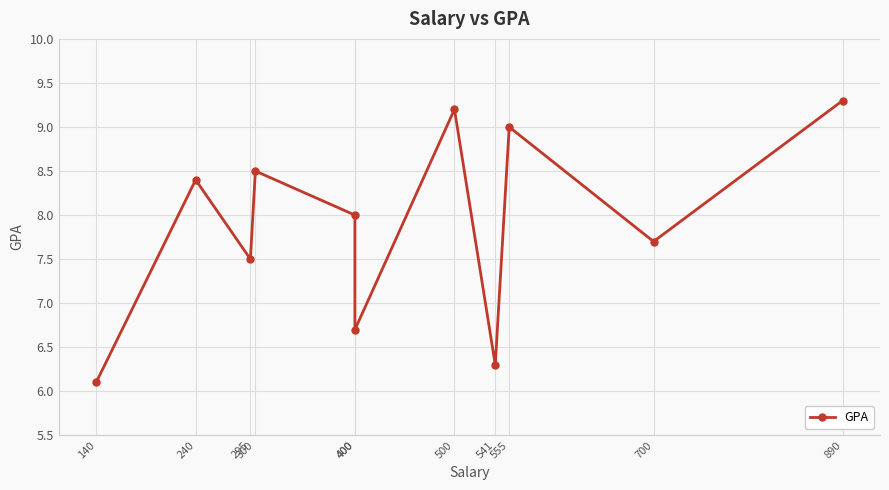

What is the value of the 1st point from the left?

6.1